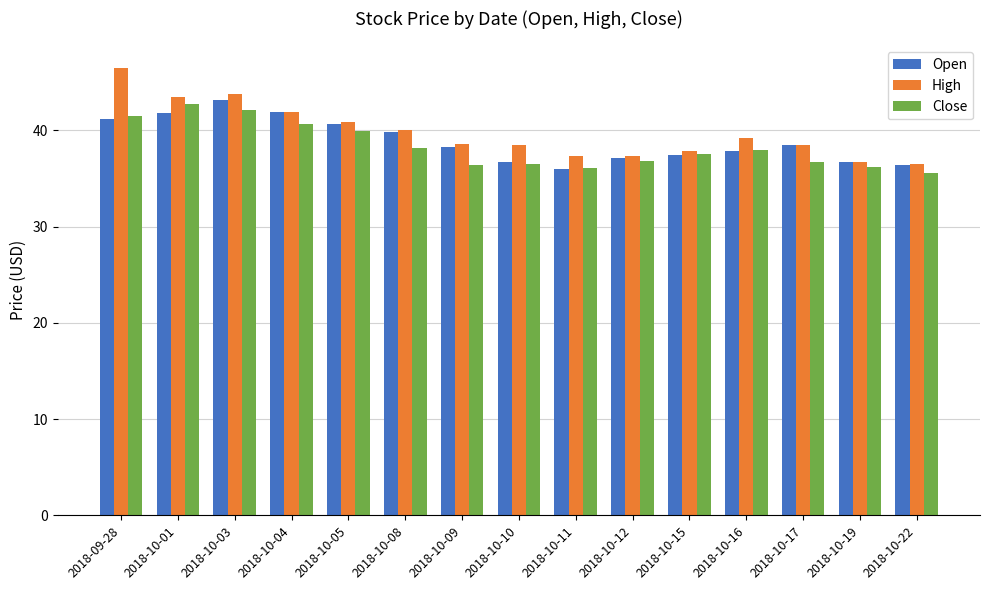

List the series in order of their overall mean, highest first.

High, Open, Close